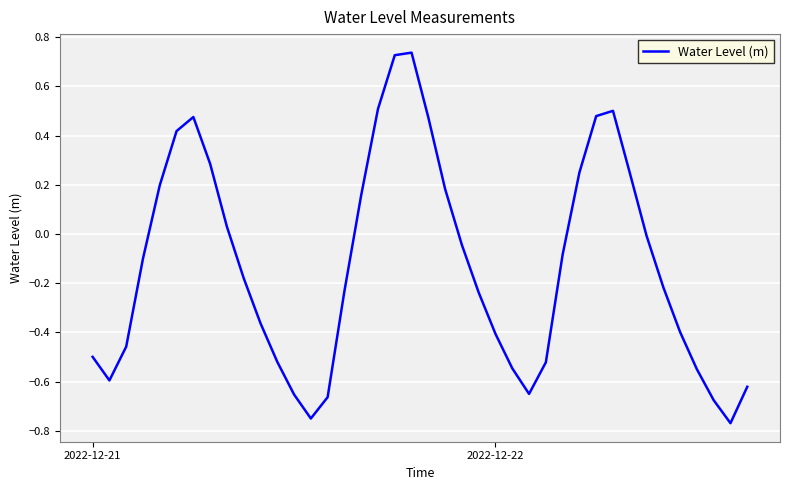

What is the difference between the maximum and minimum values?

1.5